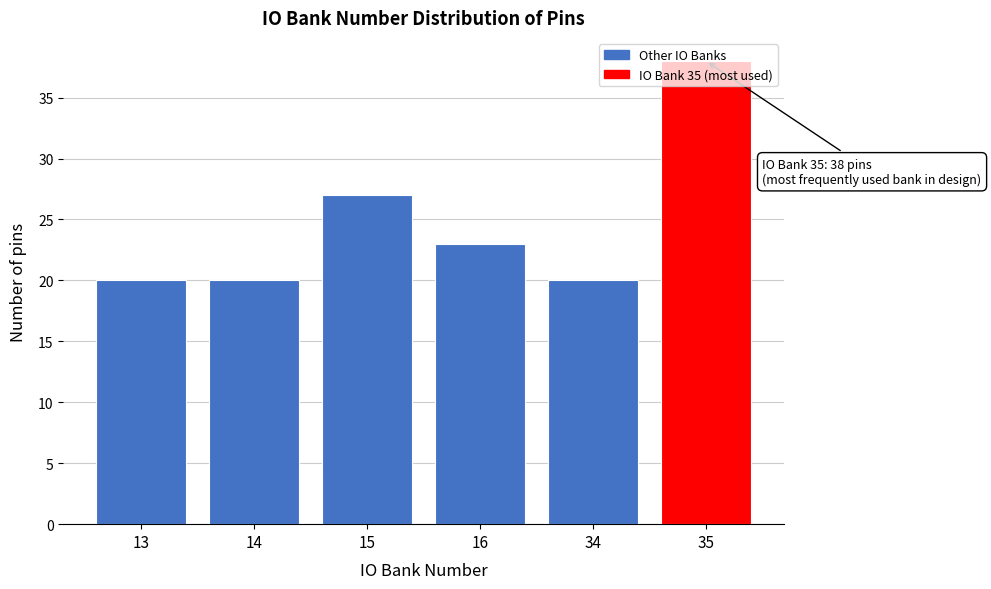

What is the change in value from 13 to 15?

+7